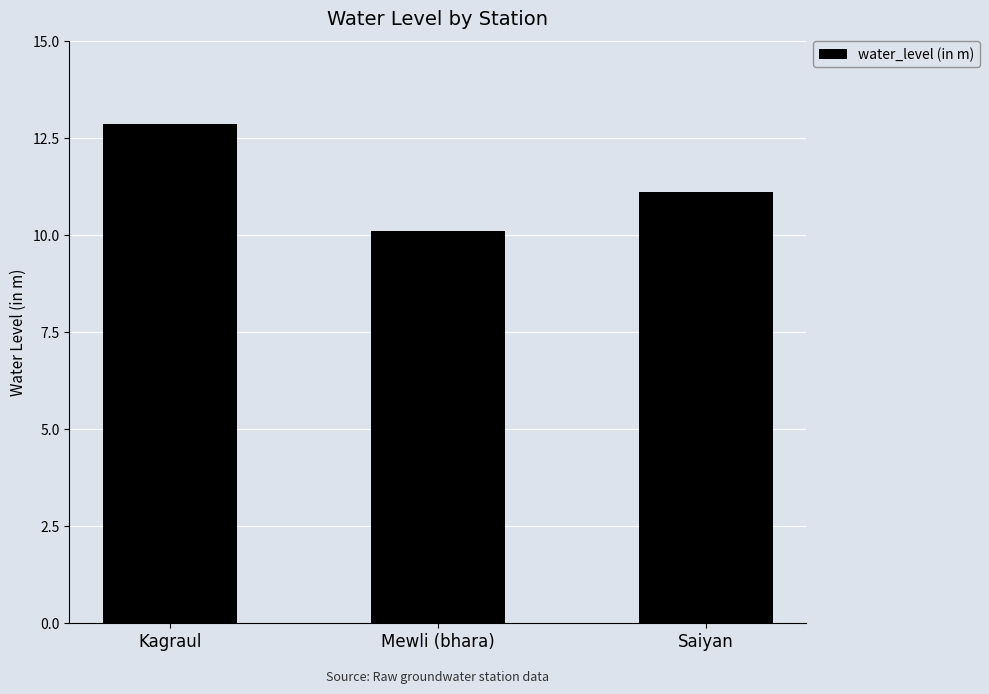

What is the ratio of the value at Saiyan to the value at Mewli (bhara)?

1.1